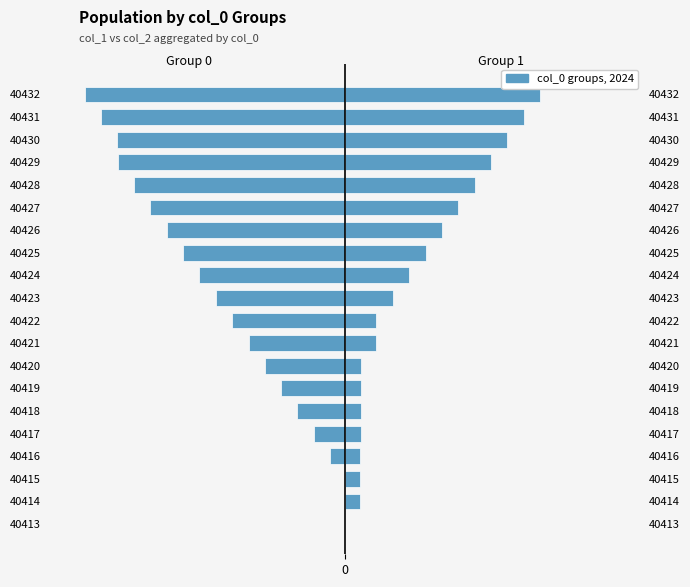

At how many categories does at least one series exceed -497?

20